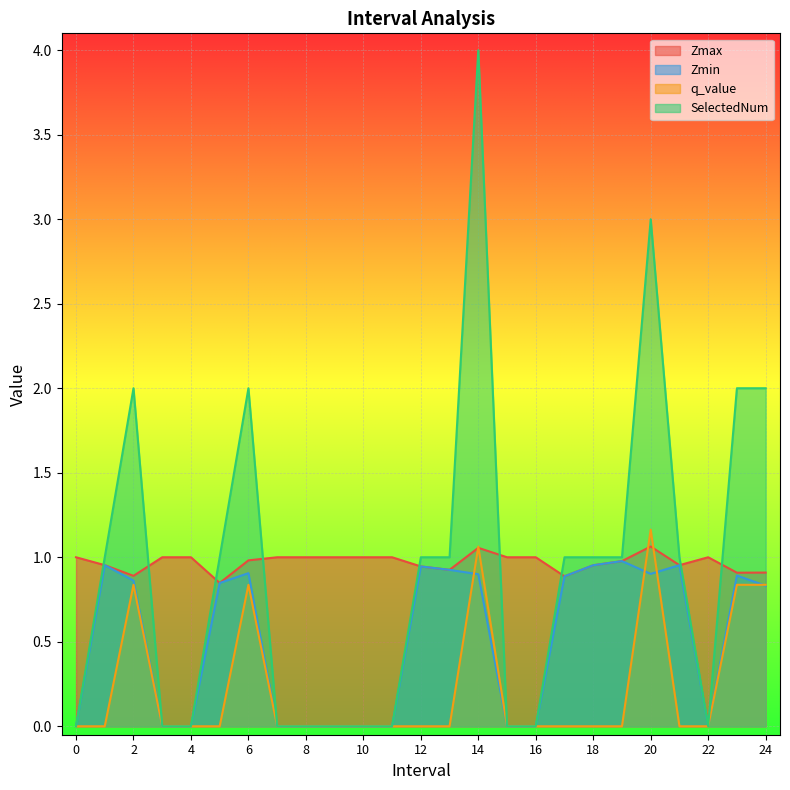

At which category is the sum across all series the highest?

14